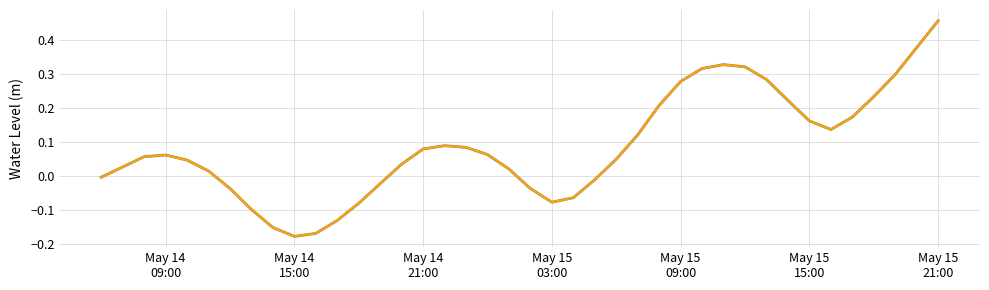

Is this an area chart (filled region under the line)?

No